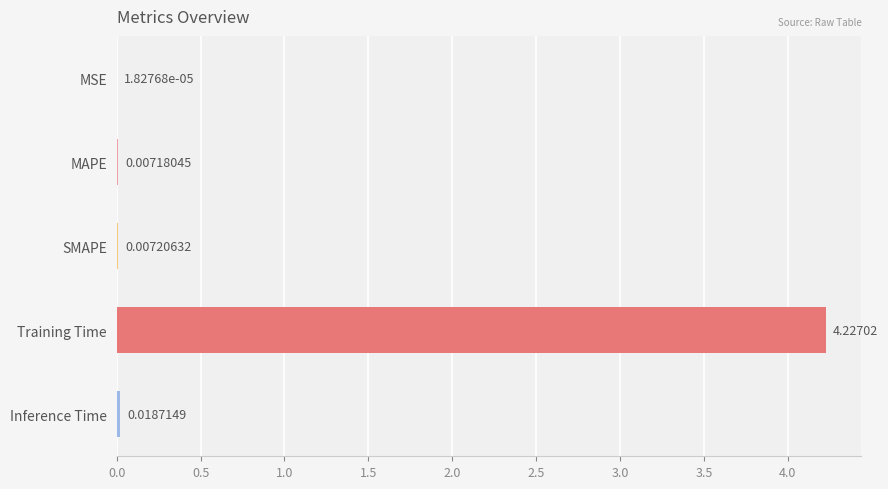

Are the bars horizontal?

Yes